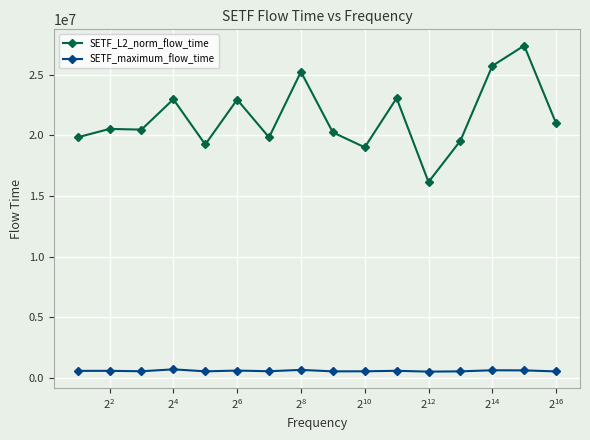

How many data points in SETF_L2_norm_flow_time are above 20536219?

8